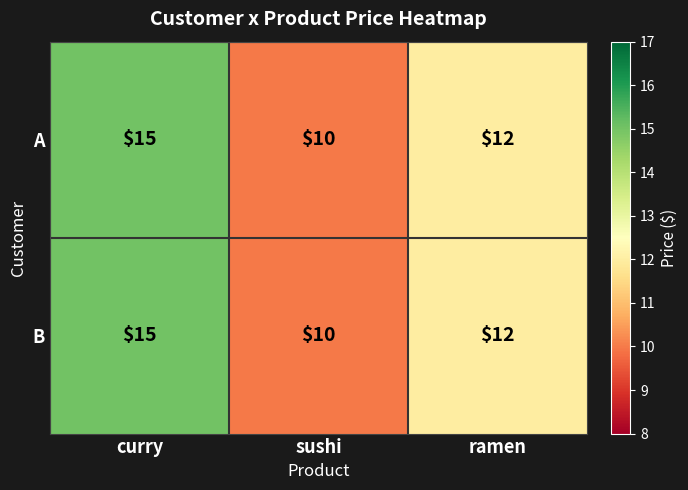

What value does the A series have at ramen?

12